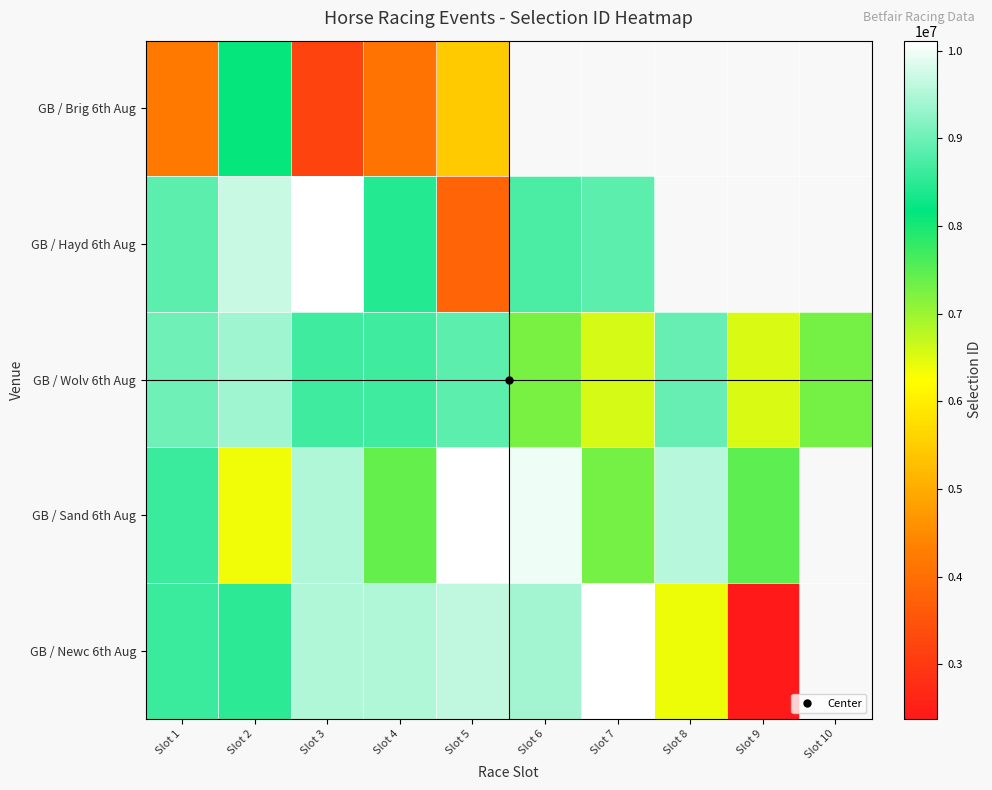

List the series in order of their peak value, highest first.

GB / Sand 6th Aug, GB / Newc 6th Aug, GB / Hayd 6th Aug, GB / Wolv 6th Aug, GB / Brig 6th Aug